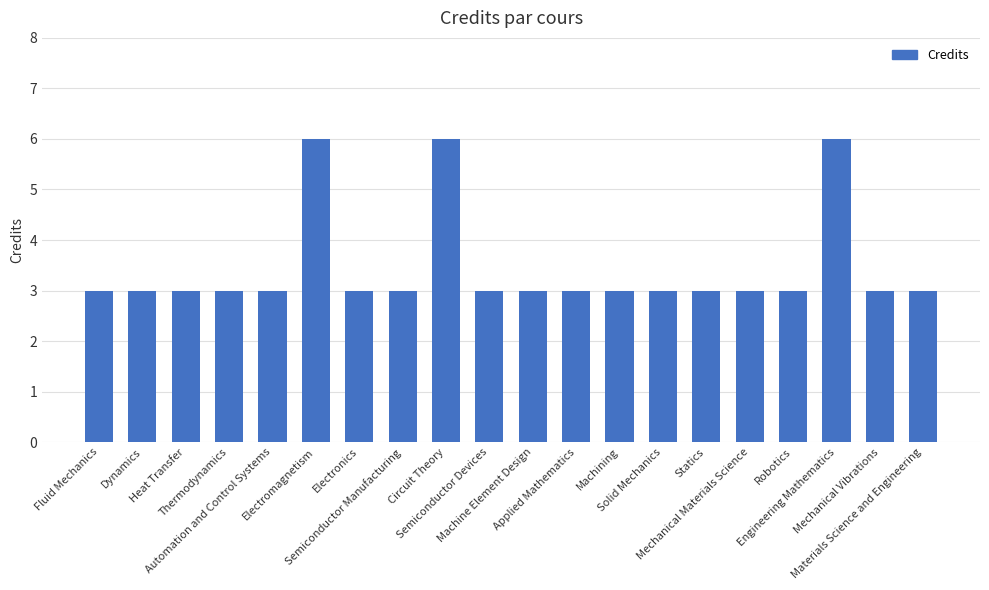

What is the minimum value shown in the chart?

3